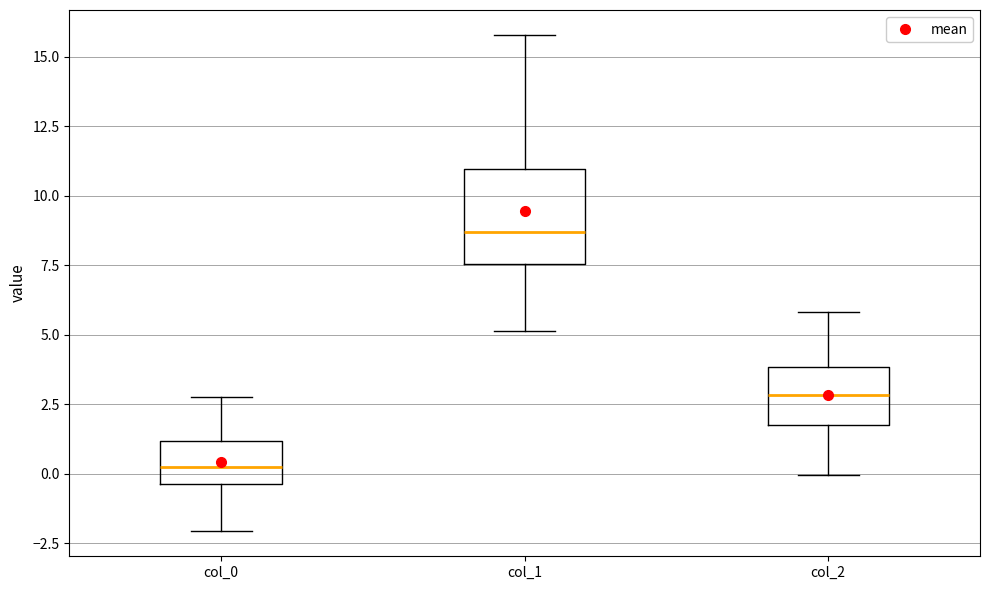

Reading left to right, read every box against the y-axis: the position of its median line, the range the box covers, and the ends of its whiskers. The values are not printed on the chart, so give them approximately, as read against the axis.

col_0: median 0.0, box -0.5 to 1.0, whiskers -2.0 to 3.0
col_1: median 8.5, box 7.5 to 11.0, whiskers 5.0 to 16.0
col_2: median 3.0, box 2.0 to 4.0, whiskers 0.0 to 6.0